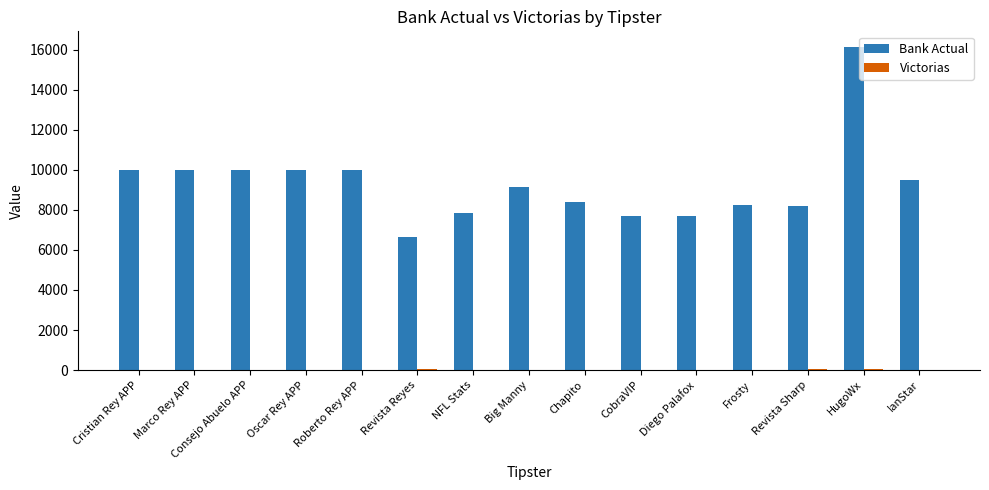

Read the Bank Actual value at Oscar Rey APP, to the nearest 100.

10000